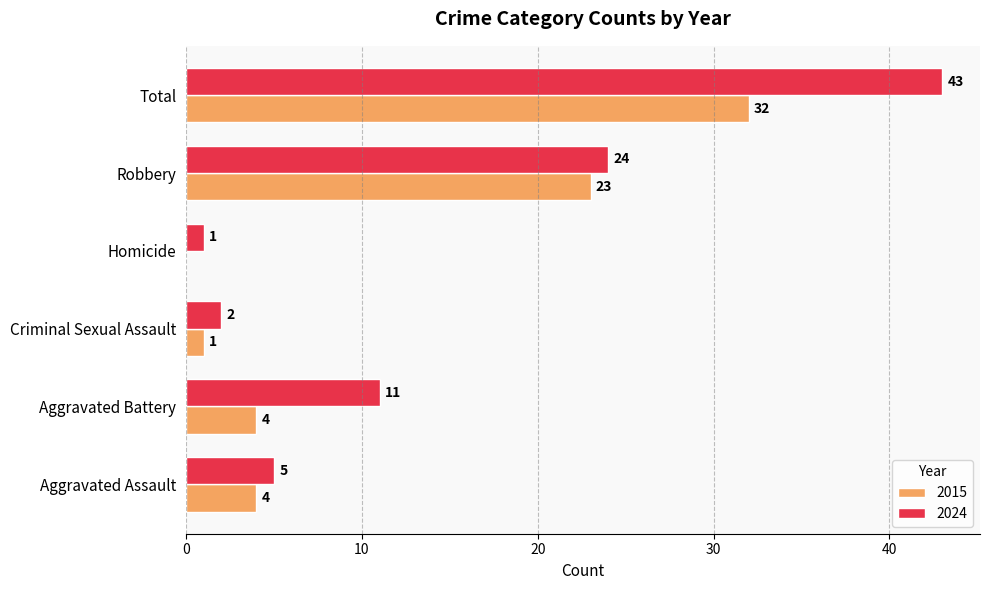

The 2015 series shows -13 at Homicide. True or false?

False